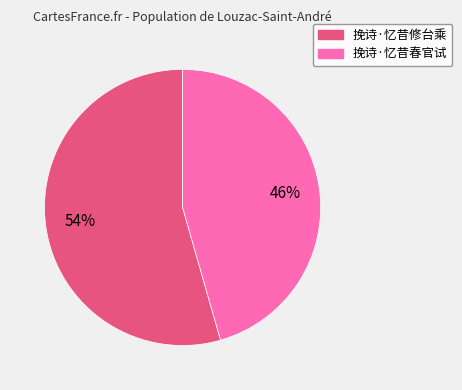

Which slice represents more than half of the pie?

挽诗·忆昔修台乘